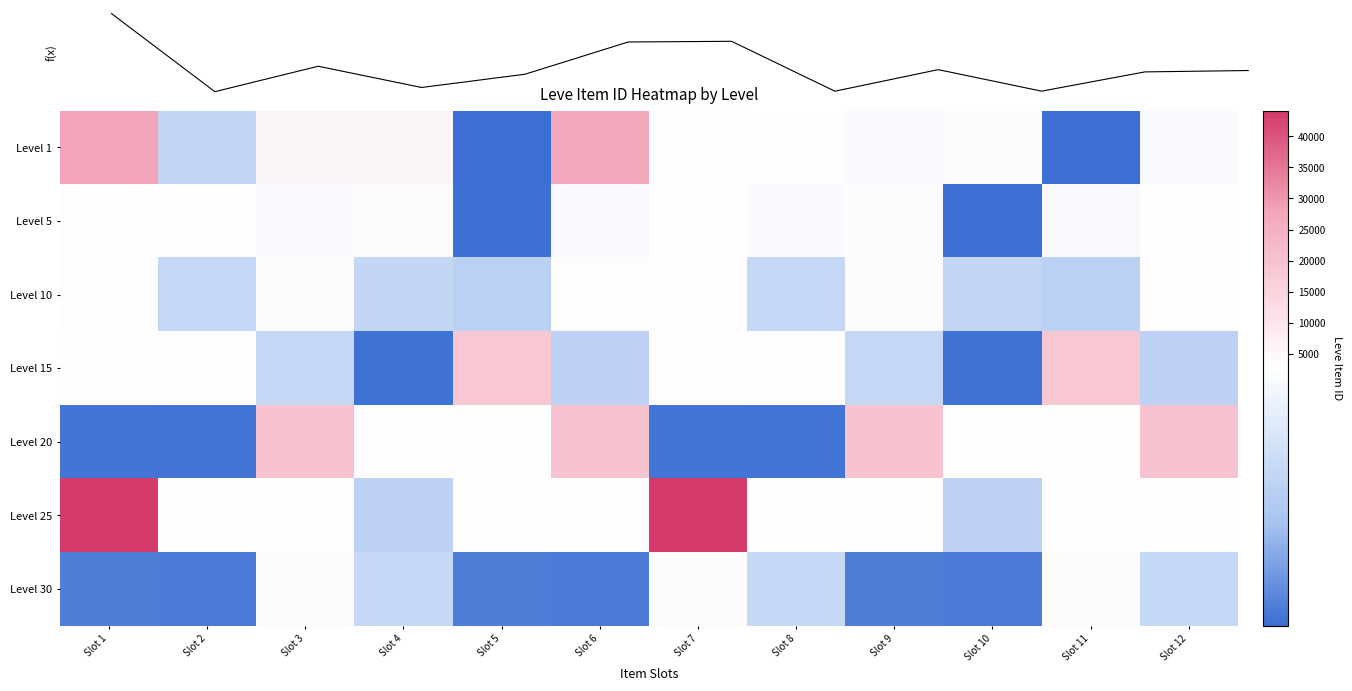

What is the difference between the highest and lowest values at Slot 8?

1113